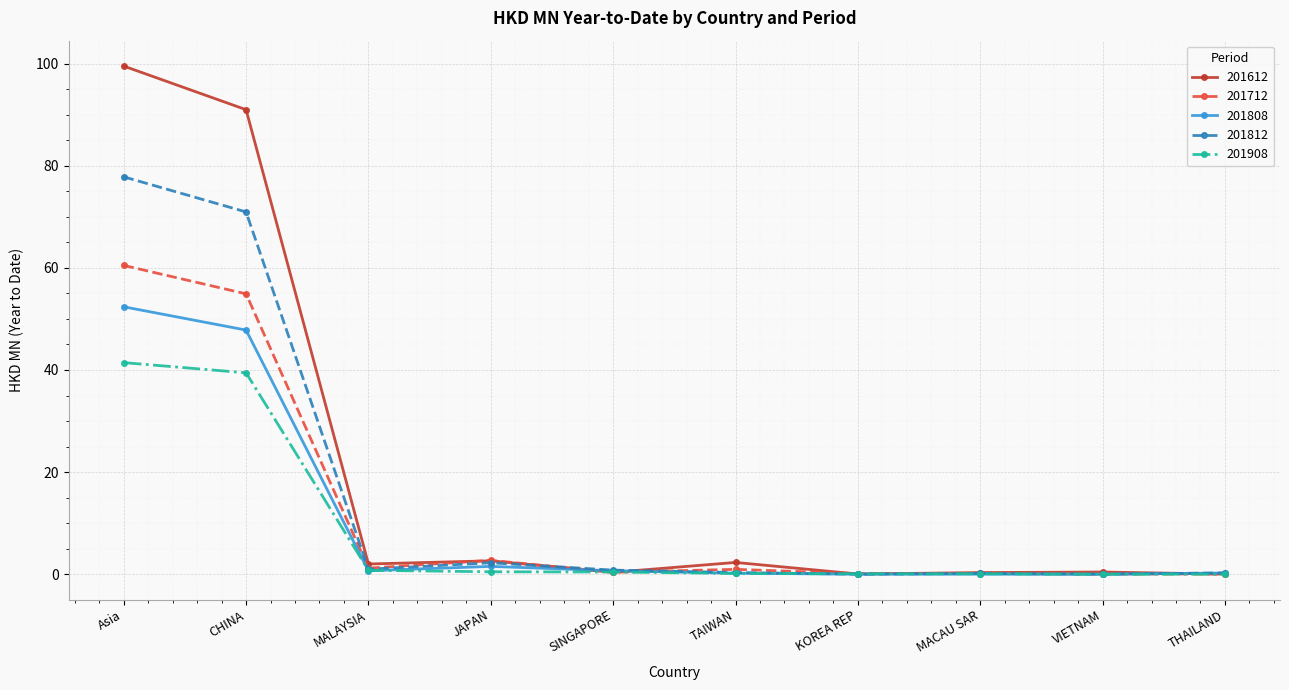

Does the chart display data point markers on the line(s)?

Yes